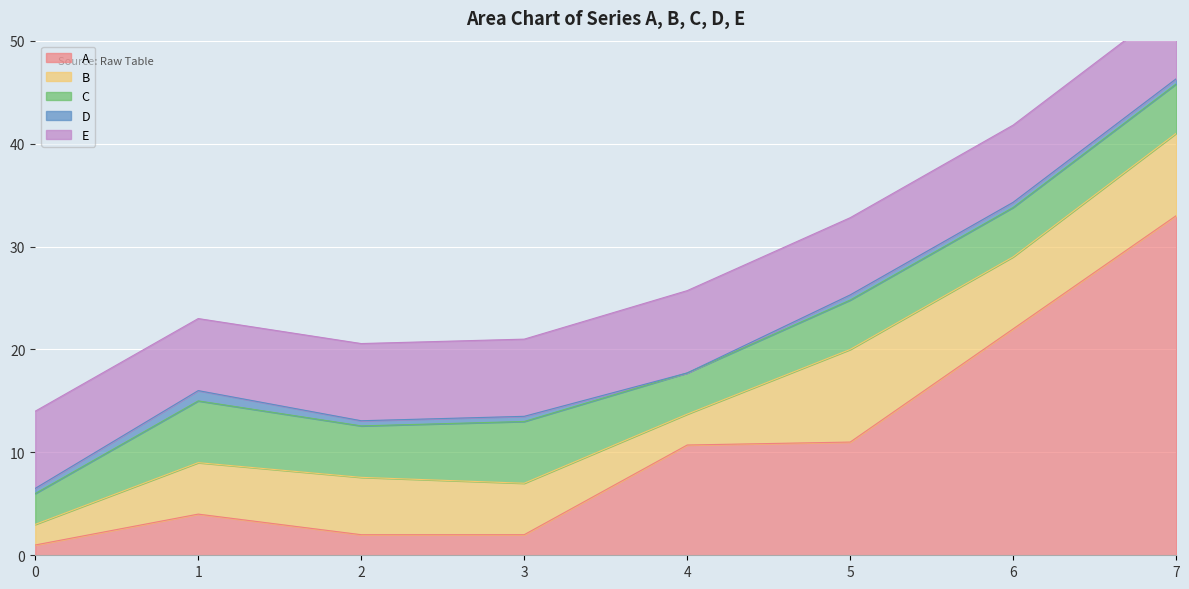

What is the value of the D point at the 3rd from the left?

0.5